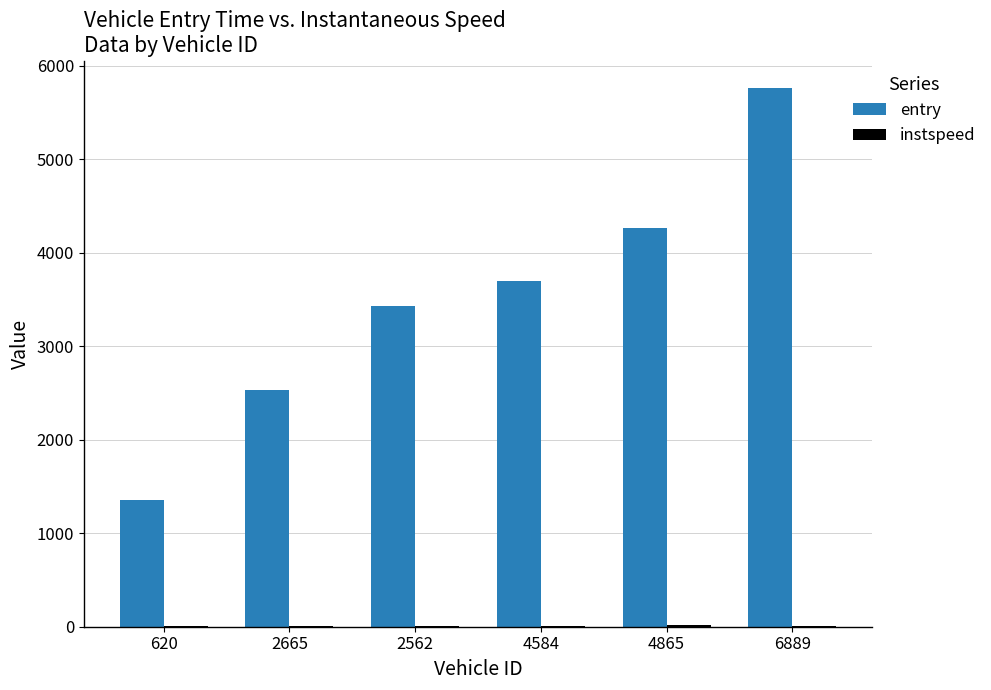

Which series has the largest total across all categories?

entry